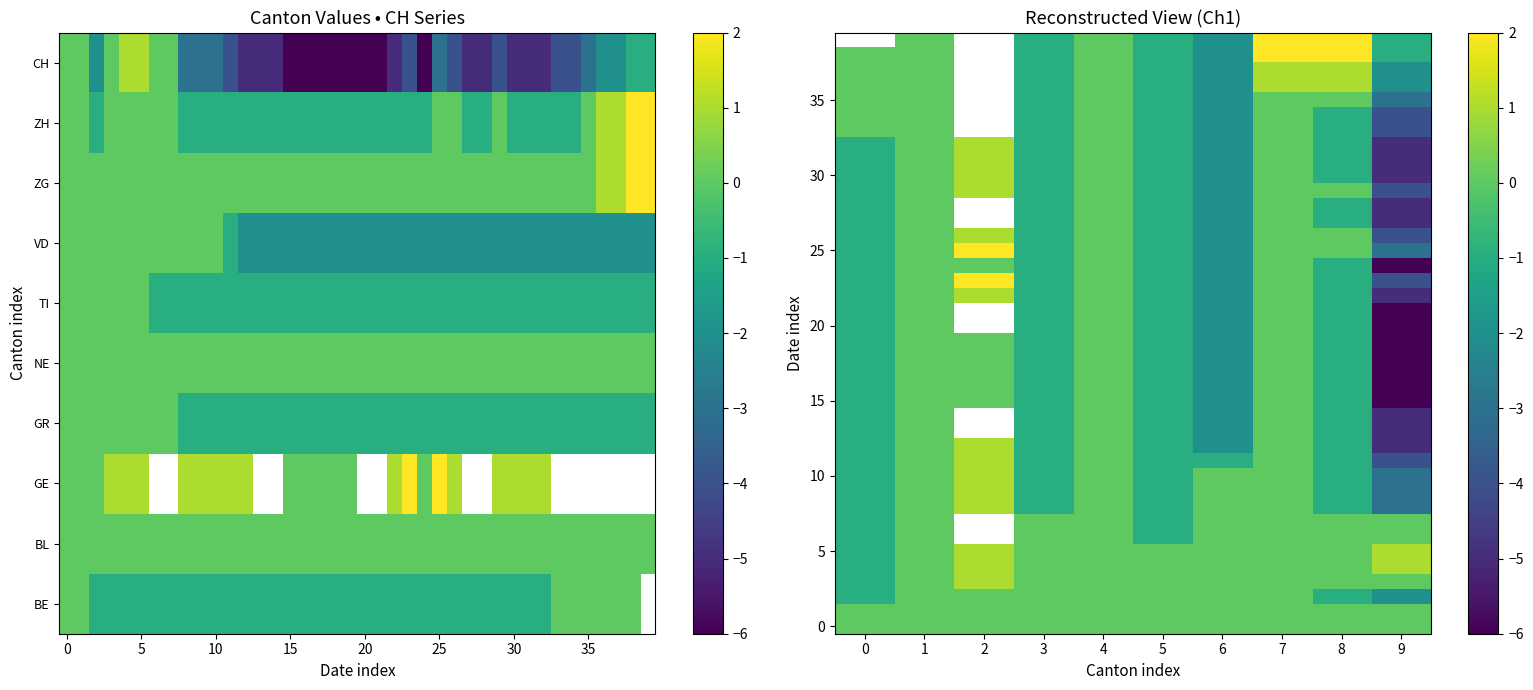

What is the lowest value of the 20 series?

-6.0